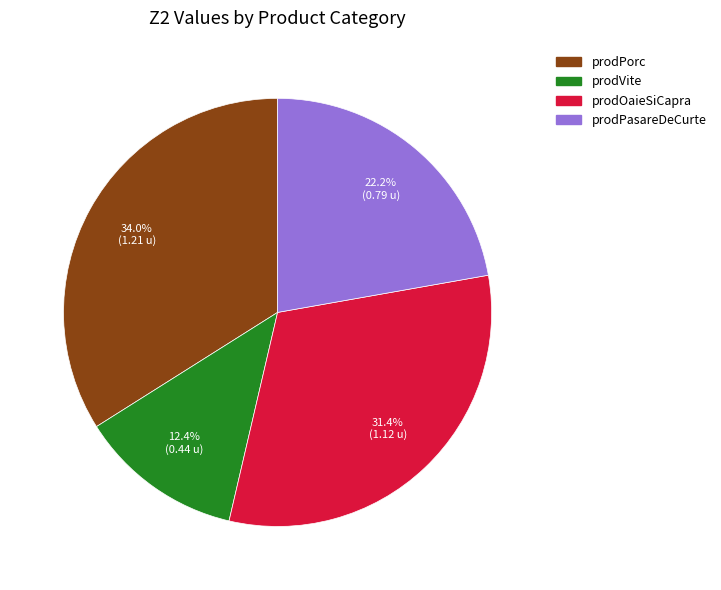

What is the ratio of the value at prodPasareDeCurte to the value at prodOaieSiCapra?

0.7